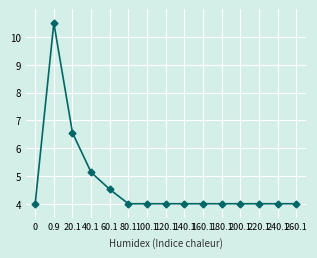

What is the maximum value shown in the chart?

10.5